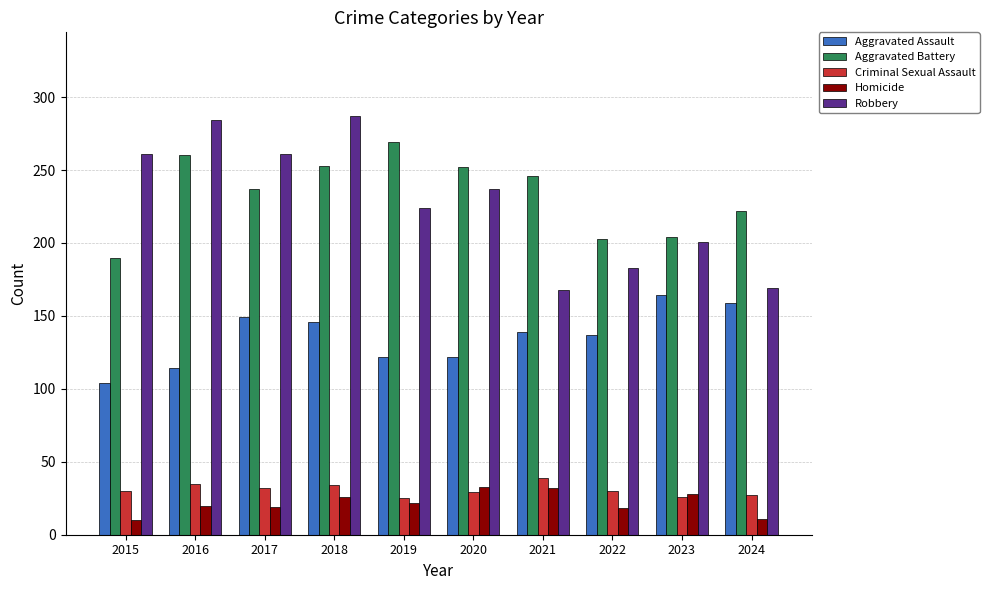

Which series has the largest total across all categories?

Aggravated Battery